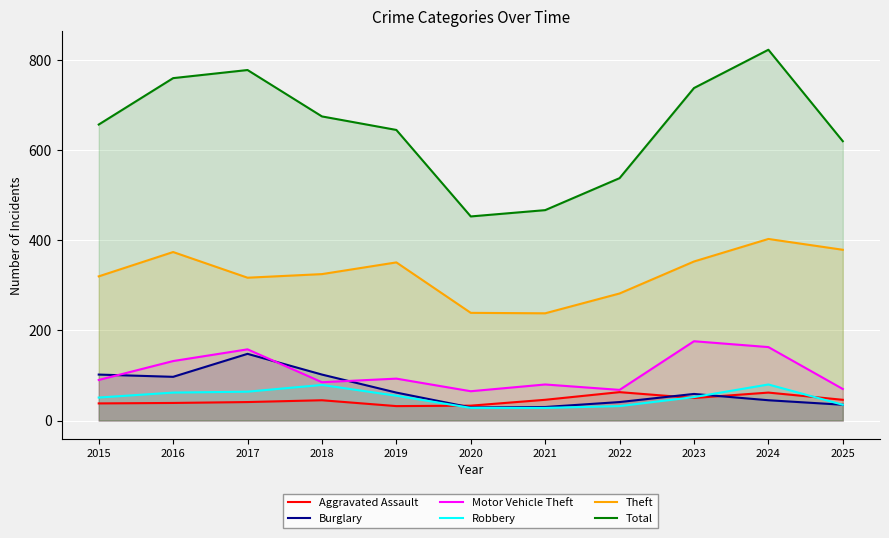

What is the sum of the Robbery values at 2018 and 2021?

107